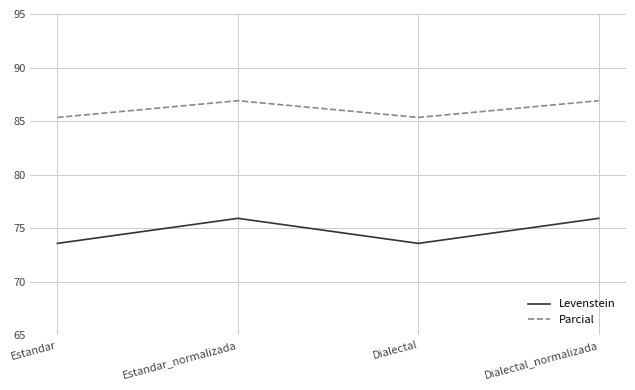

What is the difference between the Parcial values at Dialectal_normalizada and Estandar?

1.6